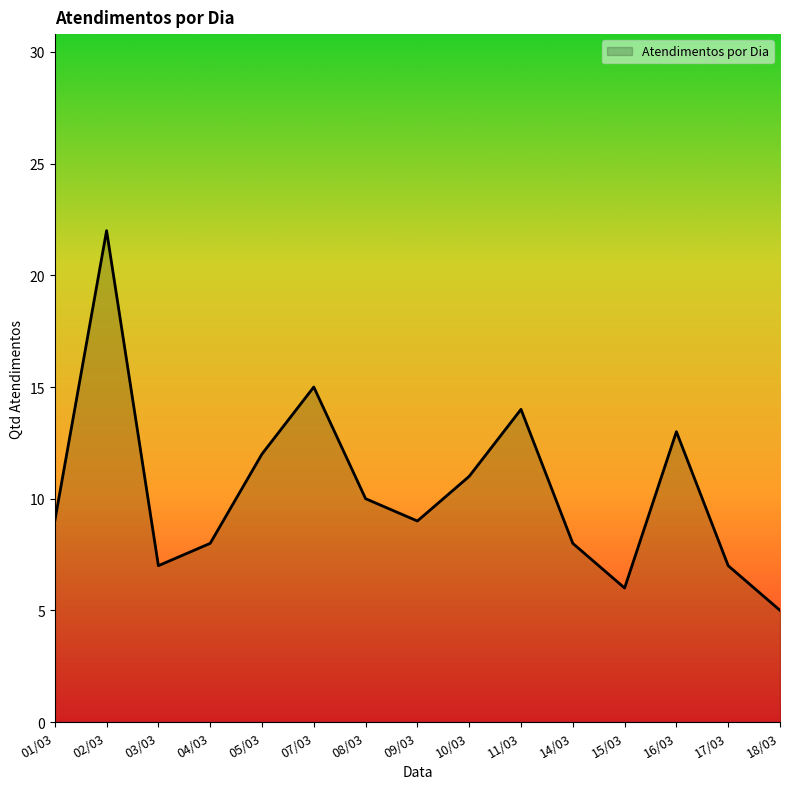

What is the change in value from 05/03 to 07/03?

+3